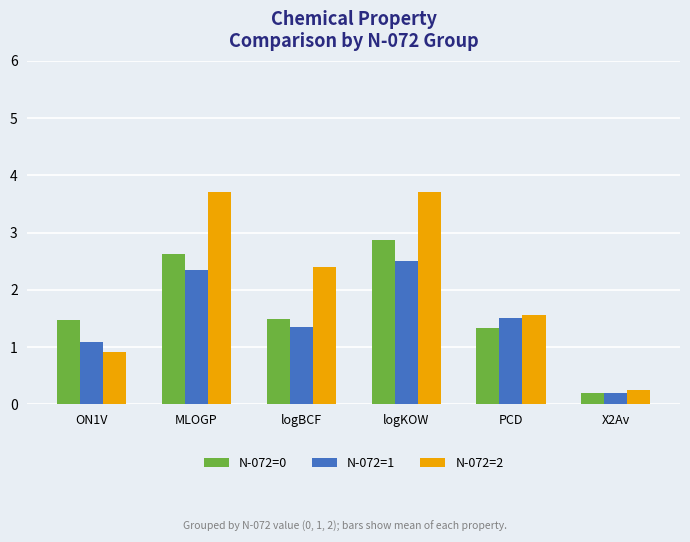

Is it true that N-072=1 equals 1.1 at ON1V?

True